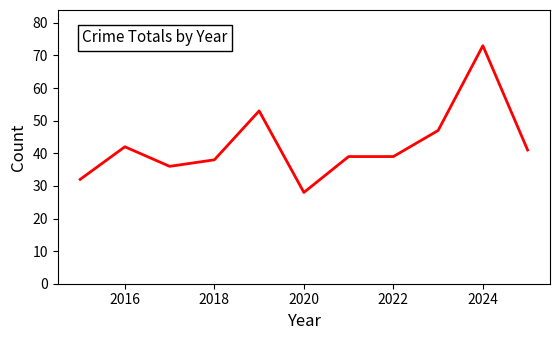

Does the chart display data point markers on the line(s)?

No